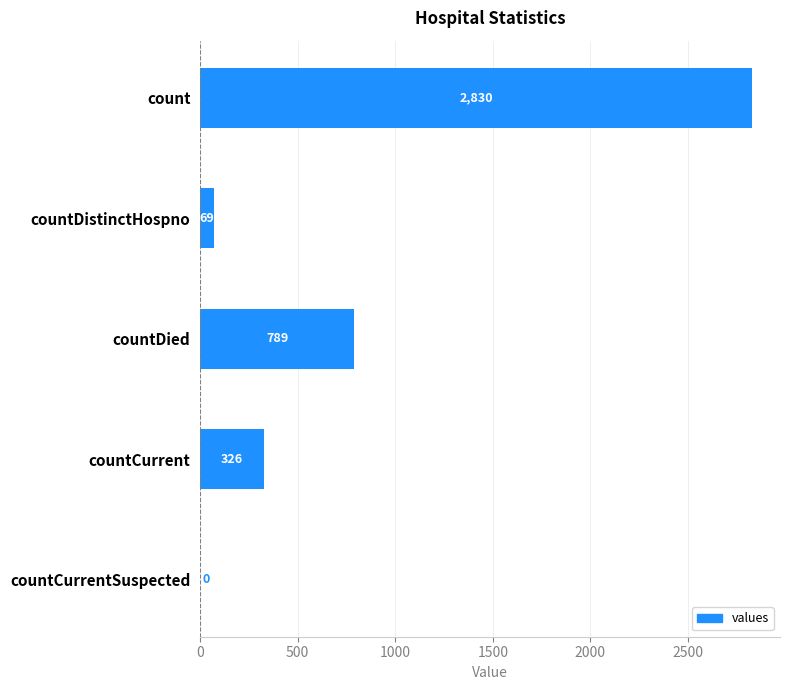

What is the sum of the values at countDied and countDistinctHospno?

858